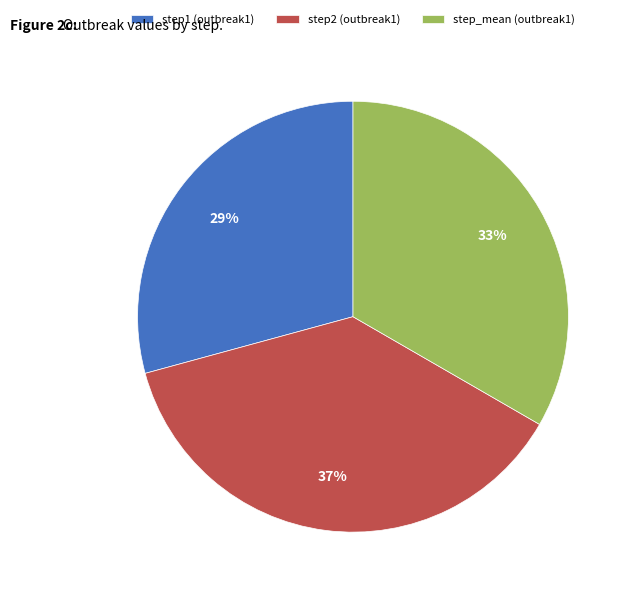

How many slices are in this pie chart?

3